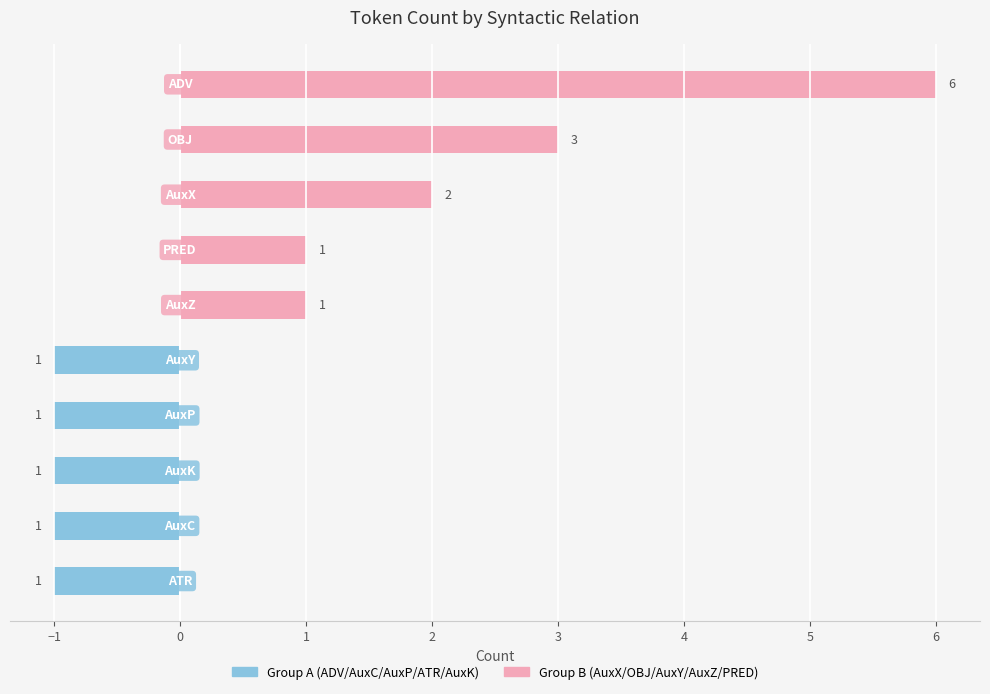

Which series has the widest spread of values?

Group B